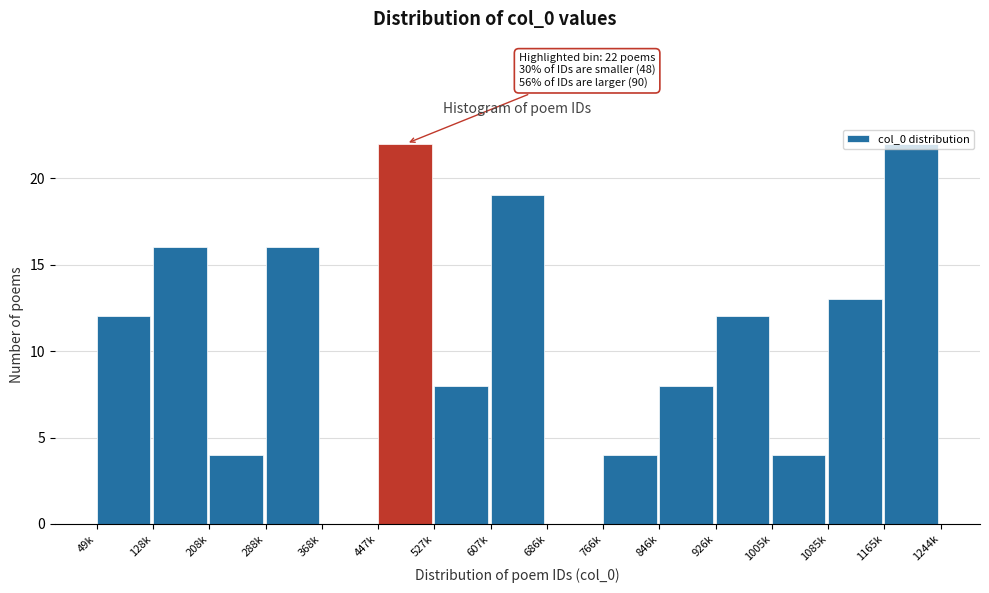

What is the greatest value displayed?

22